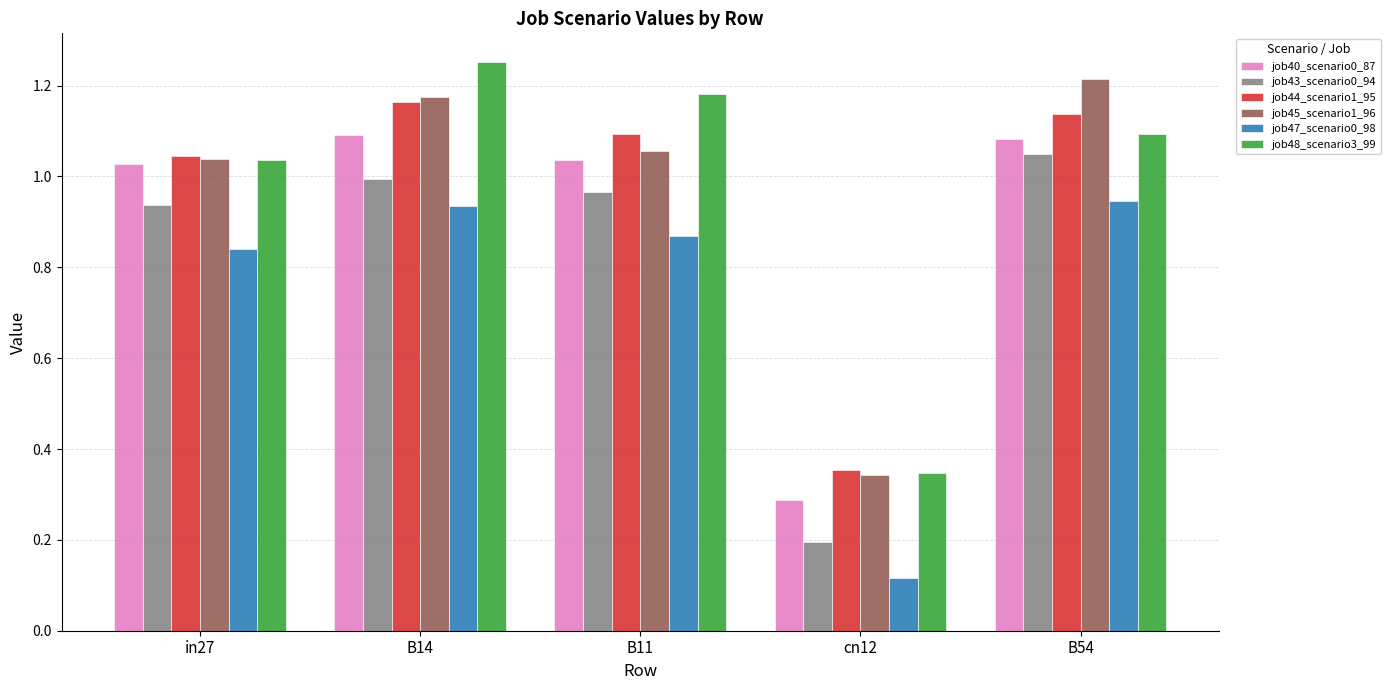

What are all the series names shown in the legend?

job40_scenario0_87, job43_scenario0_94, job44_scenario1_95, job45_scenario1_96, job47_scenario0_98, job48_scenario3_99